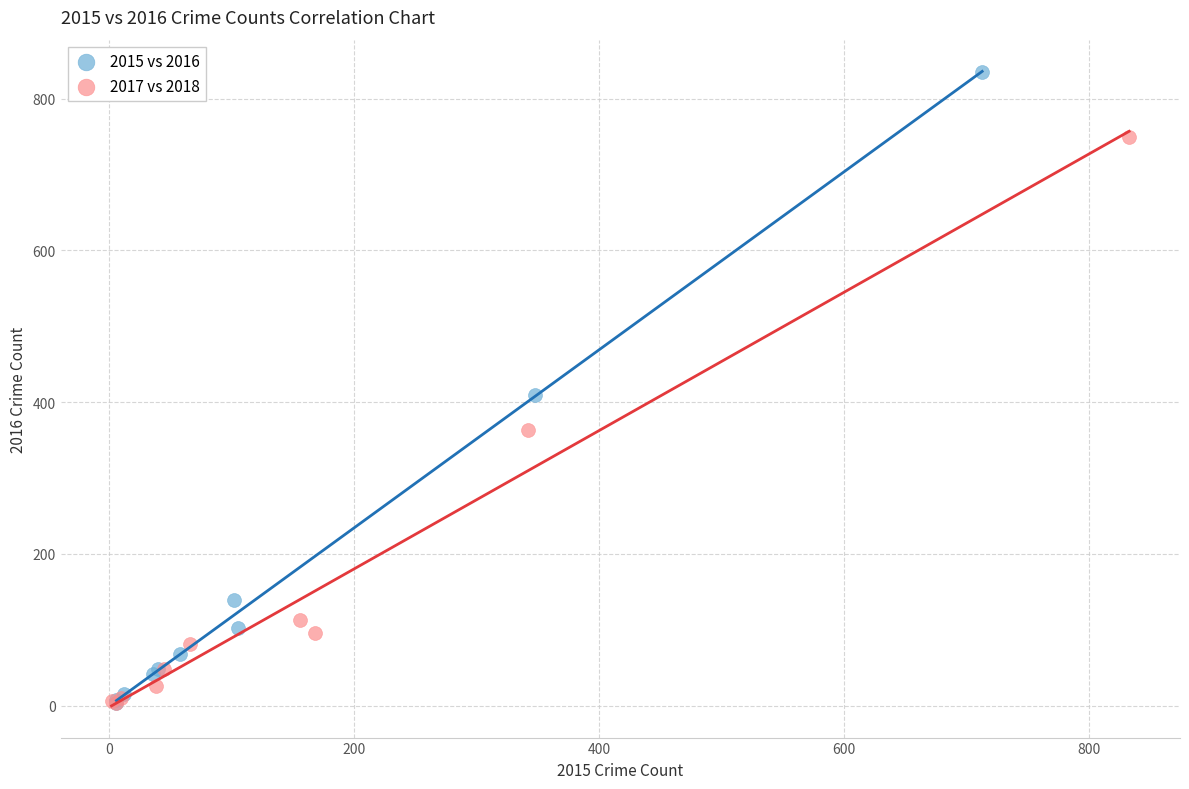

Which series has the widest spread of Y values?

2015 vs 2016